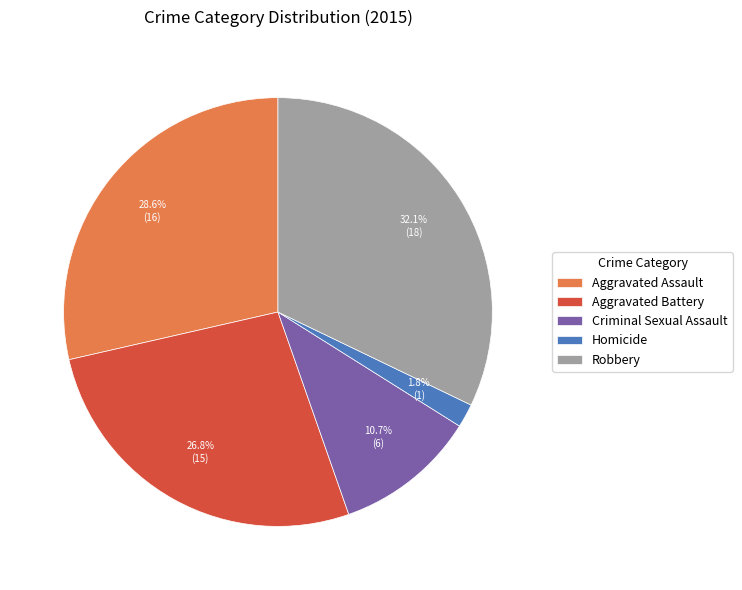

Is there a majority slice in this chart?

No